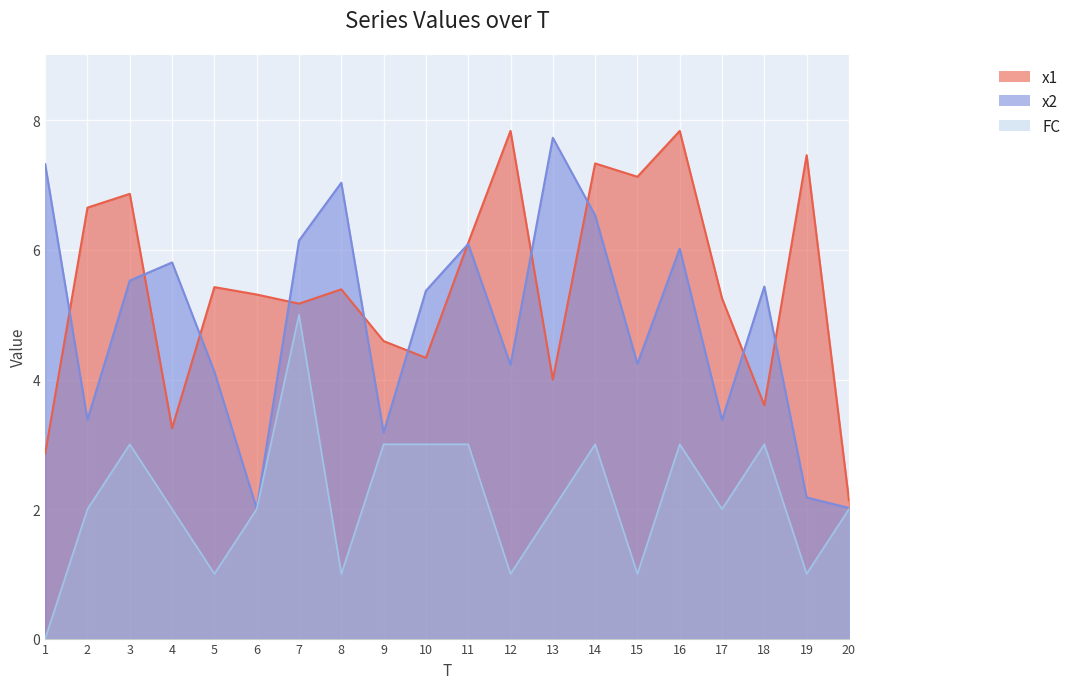

What is the maximum value for FC?

5.0